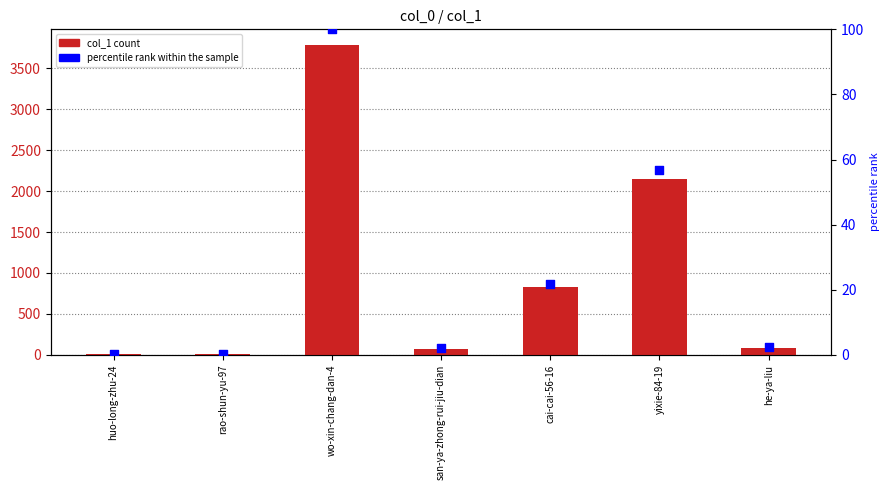

Which series has the widest spread of Y values?

col_1